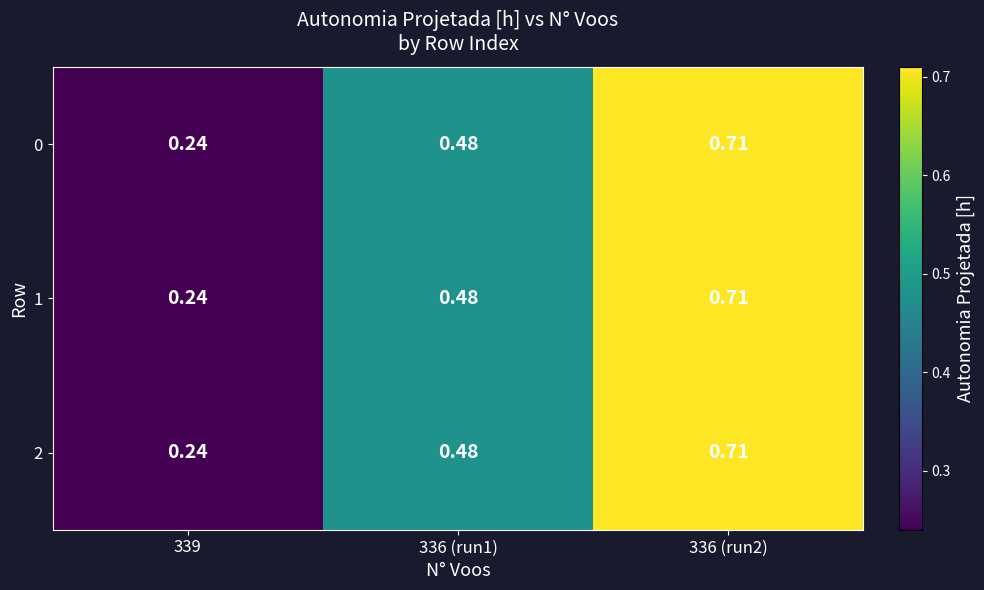

Is the value of 0 at 336 (run2) greater than the value of 1 at 339?

Yes